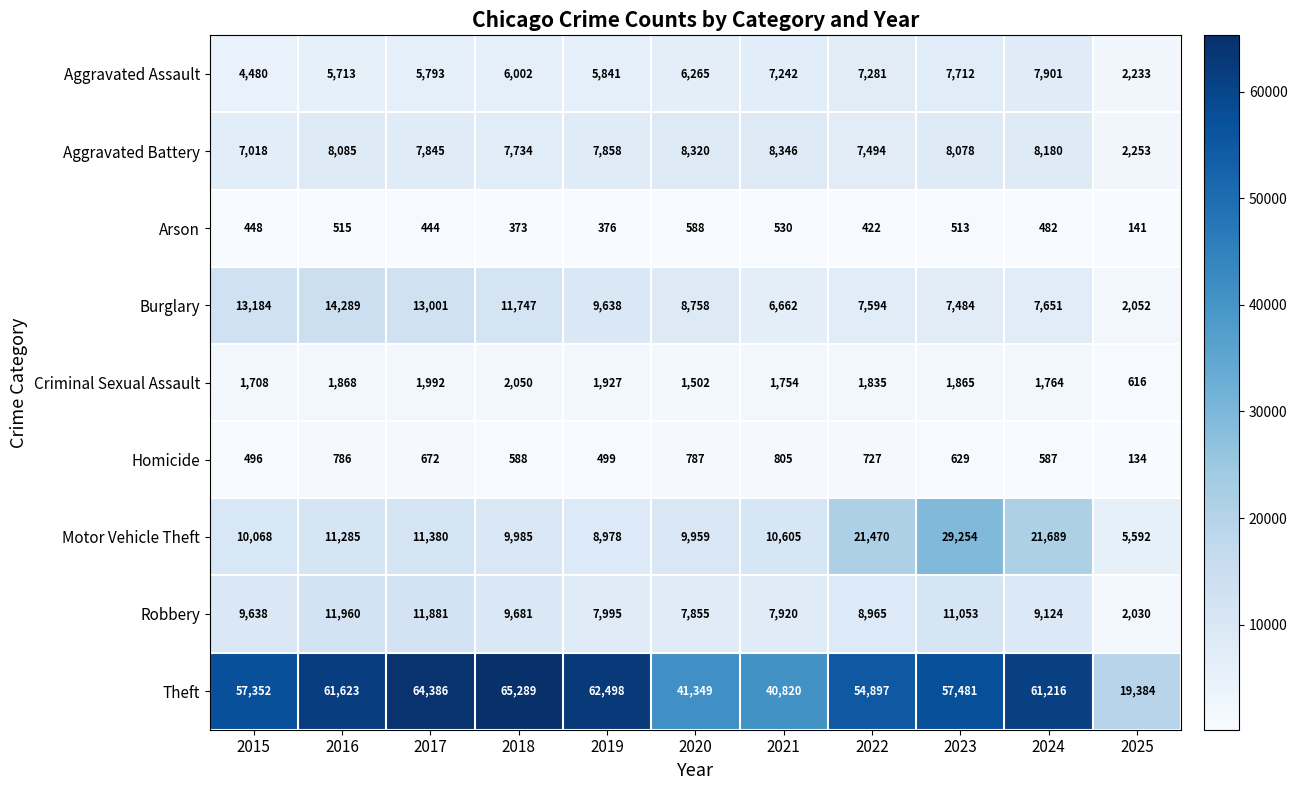

Which series has the largest total across all categories?

Theft